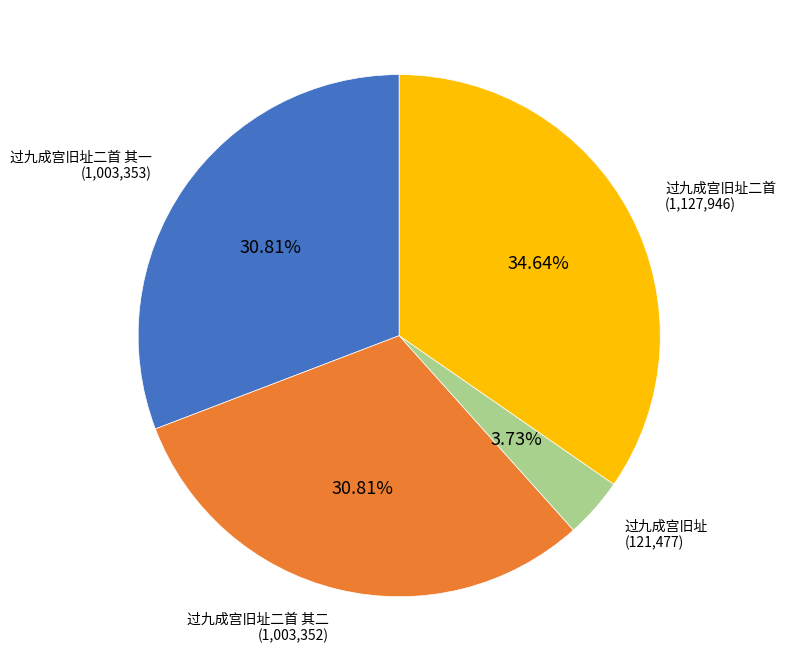

Is there a majority slice in this chart?

No